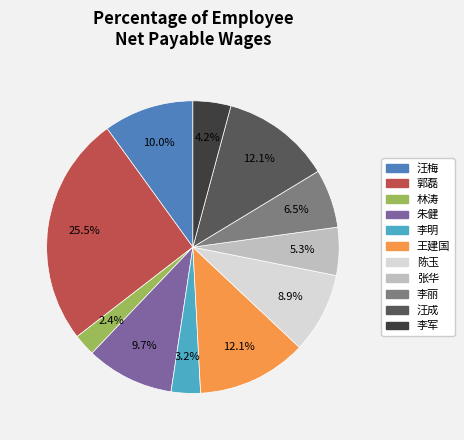

What is the ratio of the value at 汪梅 to the value at 郭磊?

0.4